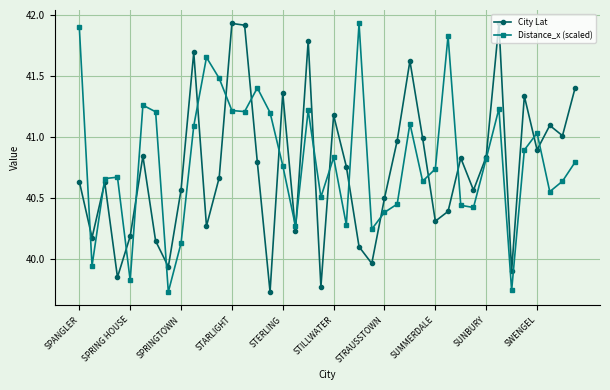

How many values in the Distance_x (scaled) series are below 40?

4